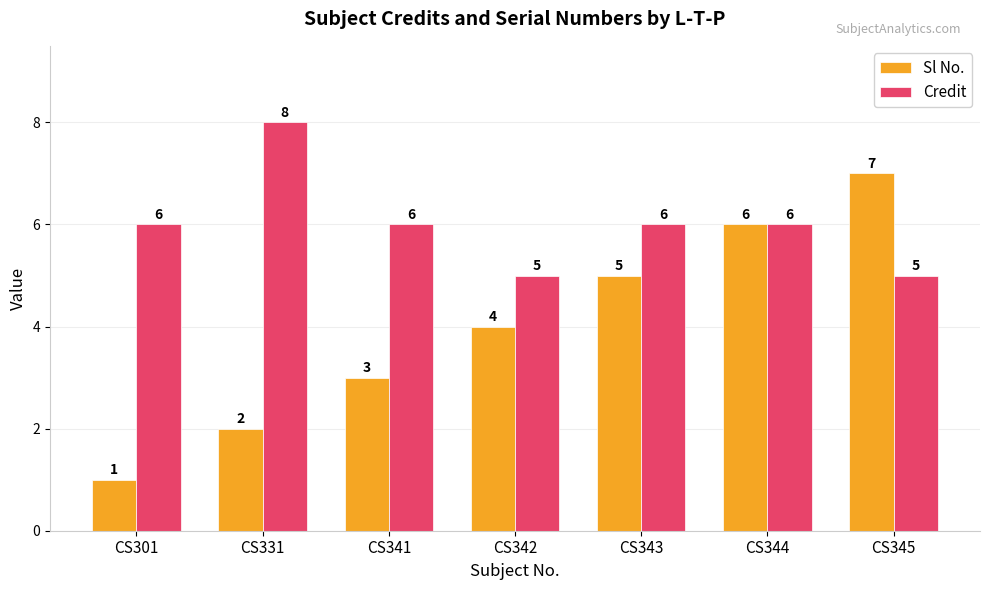

At which label is Sl No. closest to 4?

CS342